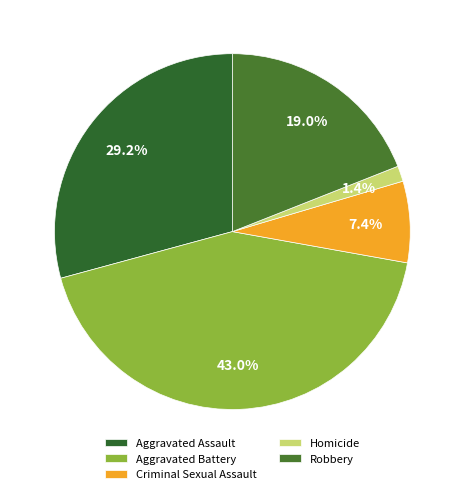

How many segments does this pie chart have?

5